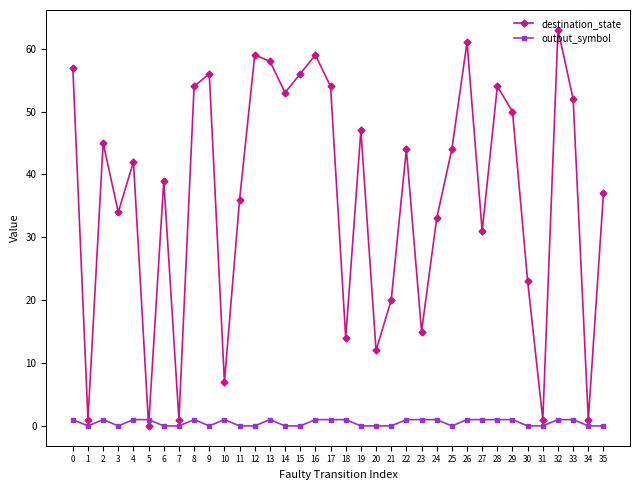

Which series has the largest total across all categories?

destination_state